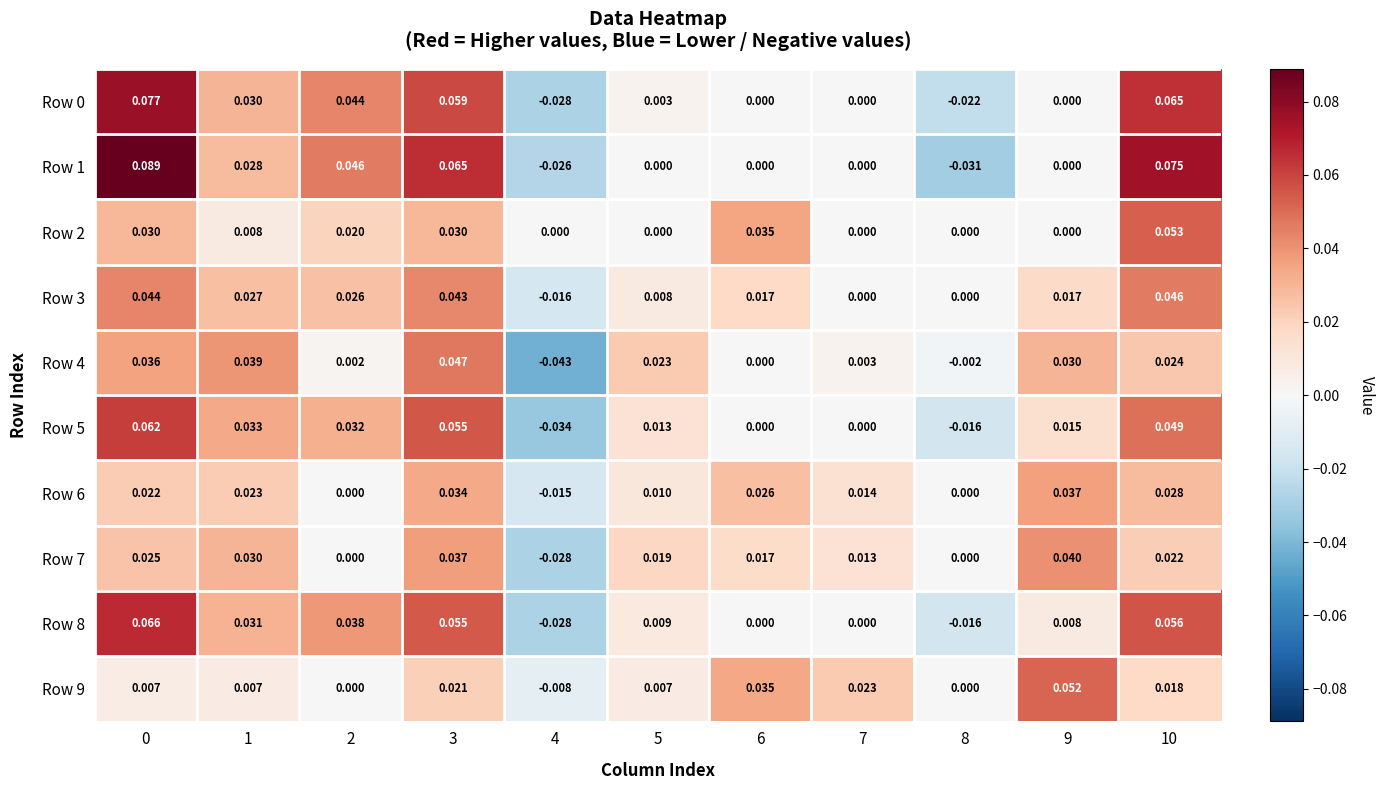

Is the value of Row 6 at 6 greater than the value of Row 4 at 6?

Yes